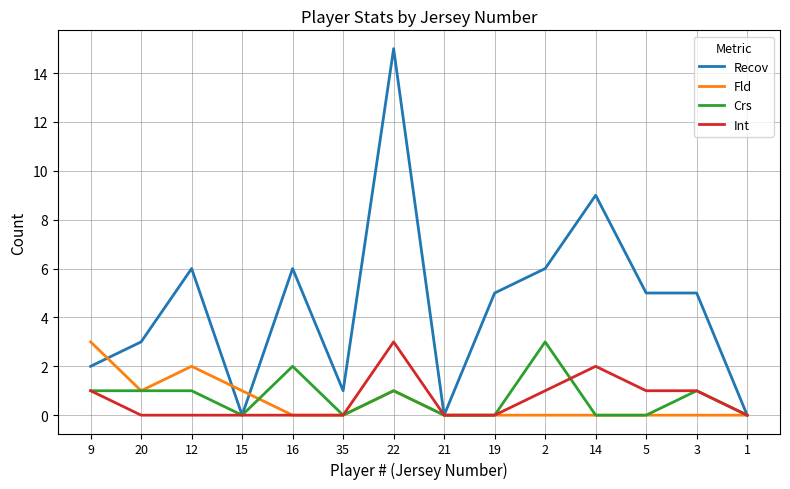

At 12, list the series in order from largest to smallest.

Recov, Fld, Crs, Int